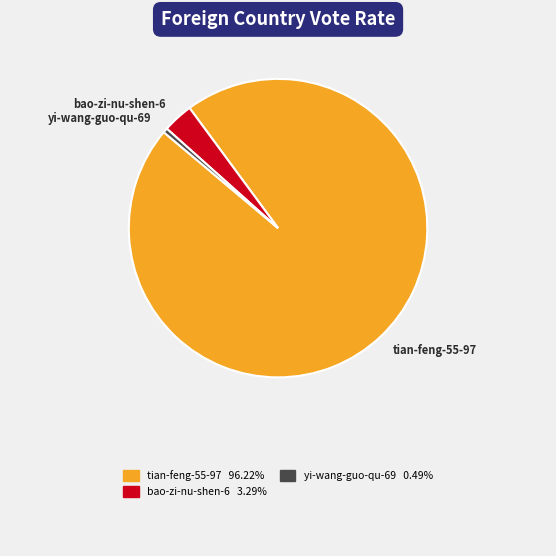

Do bao-zi-nu-shen-6 and tian-feng-55-97 together represent more than half of the pie?

Yes